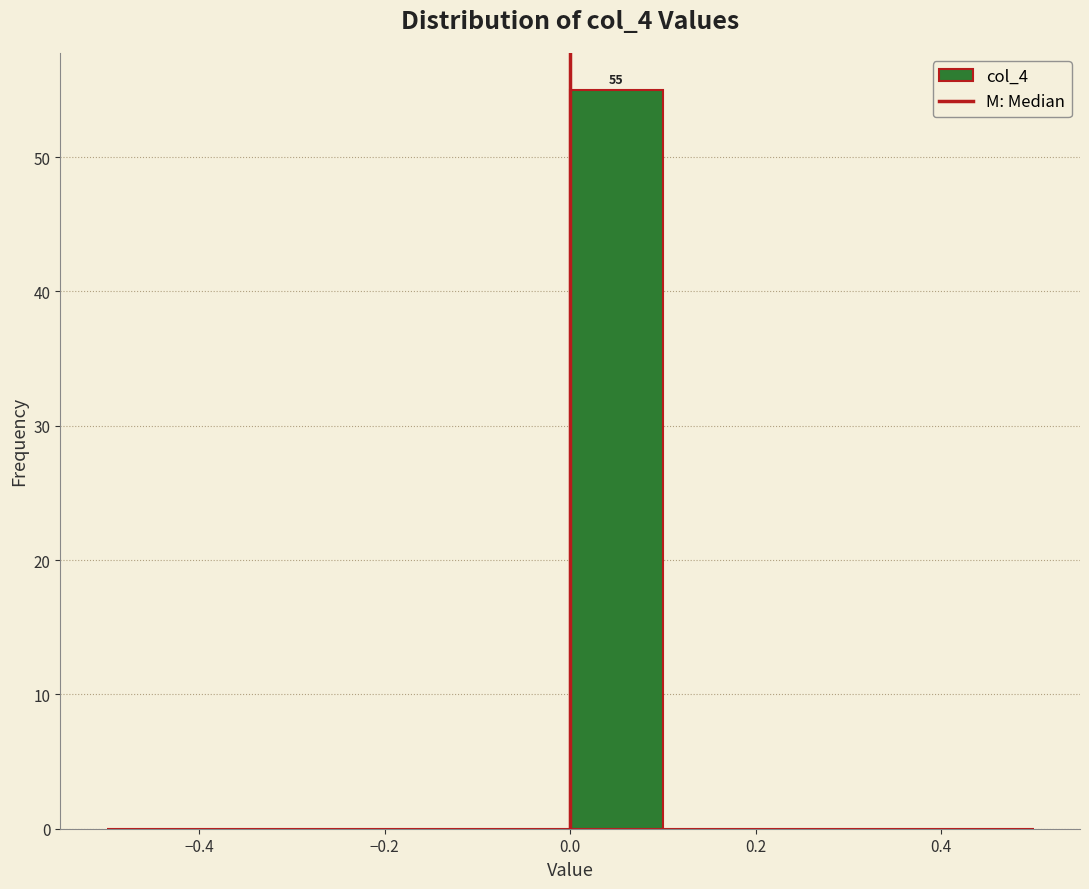

Which range on the x-axis has the tallest bar?

0.0 to 0.1